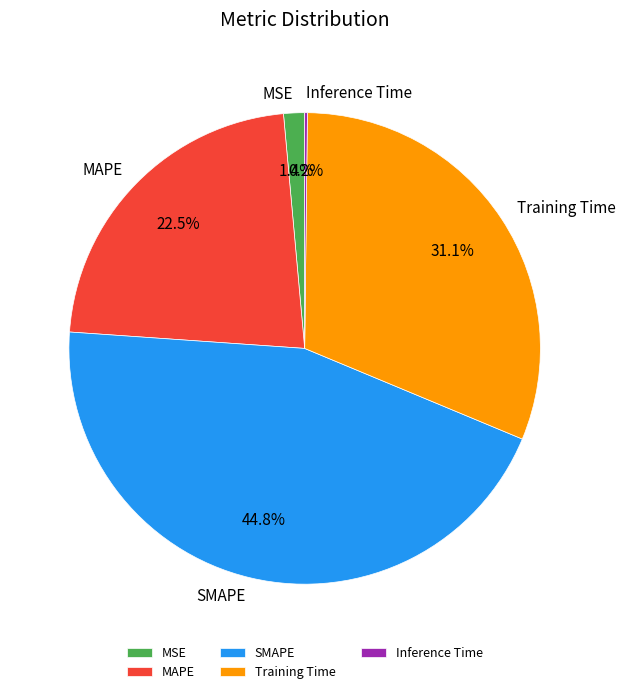

Is the sum of MSE and MAPE greater than half?

No